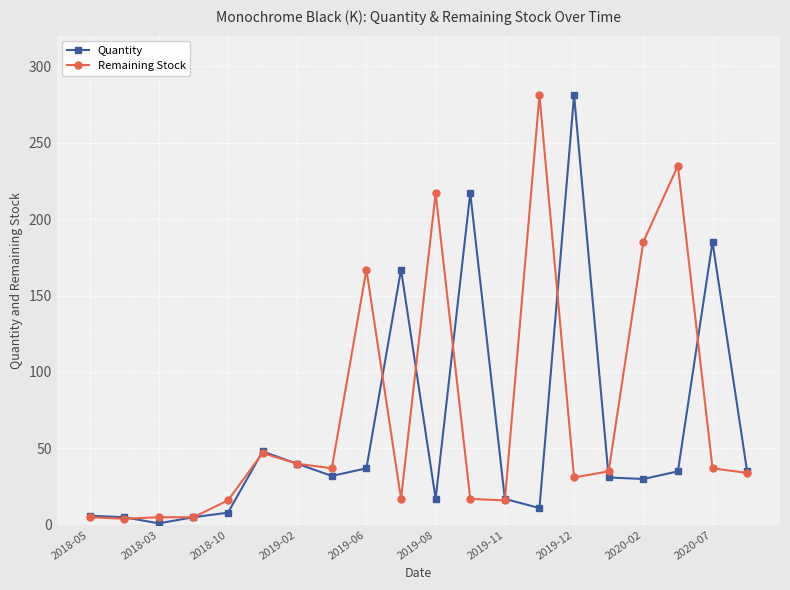

What is the greatest value displayed?

281